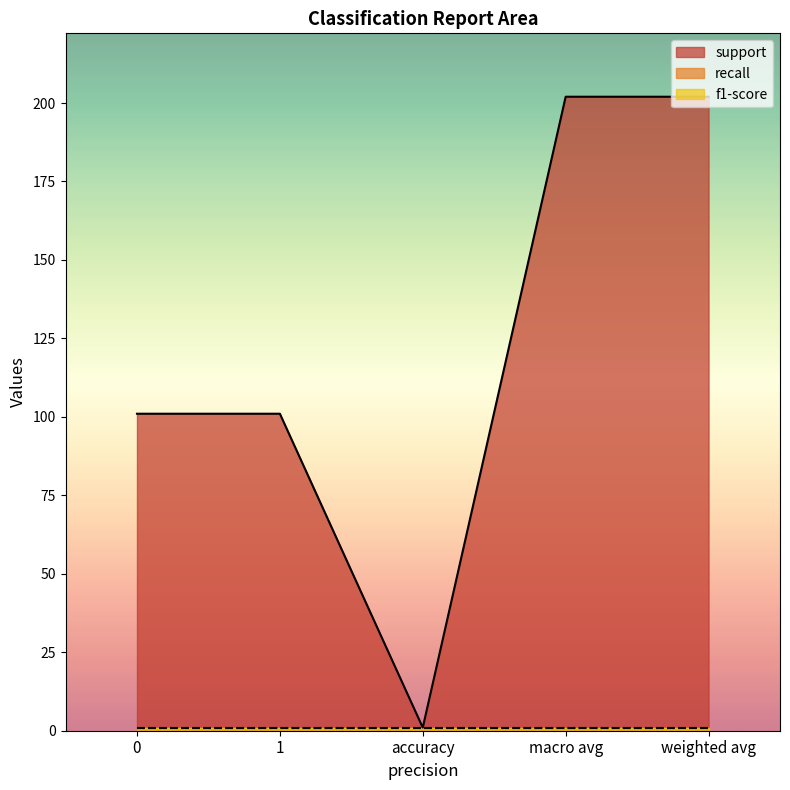

True or false: recall and f1-score cross at least once.

False